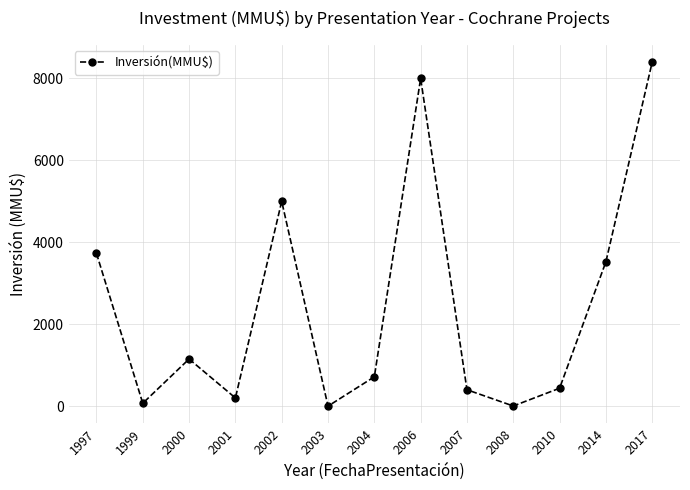

Count the number of categories in the chart.

13